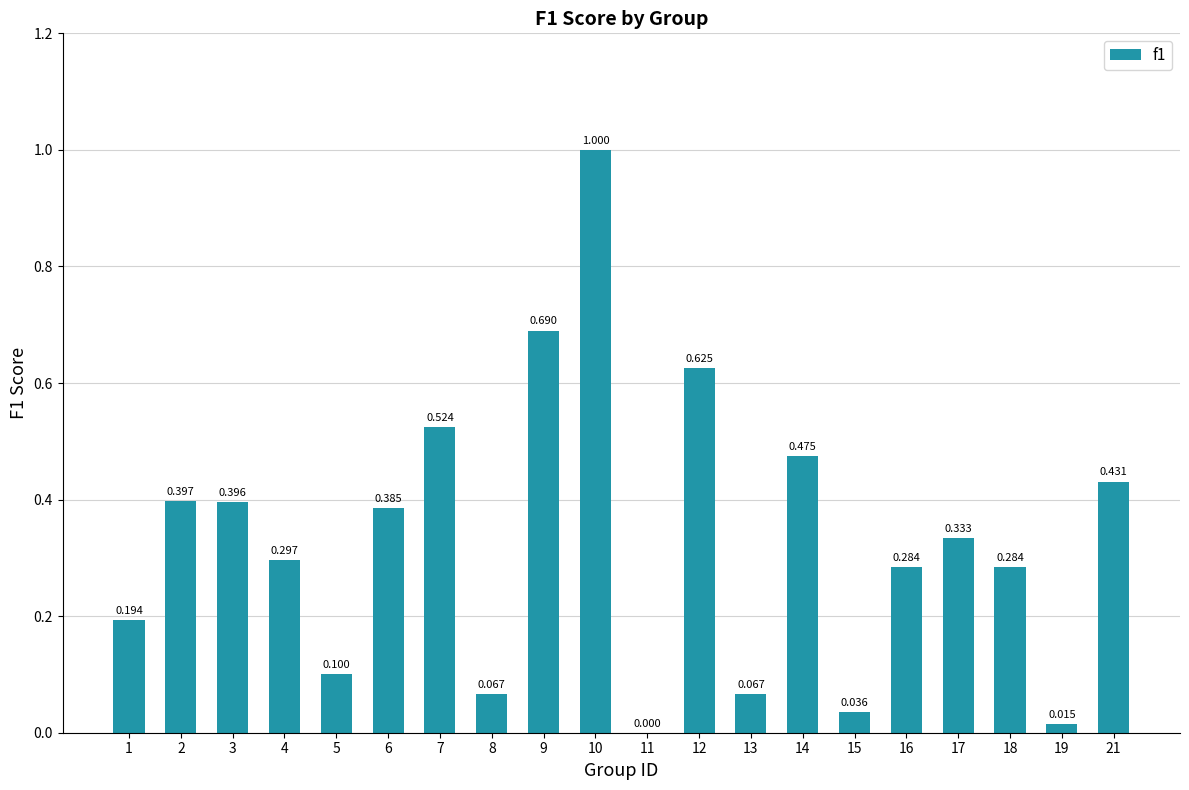

Are the bars grouped side by side (vs. stacked)?

No